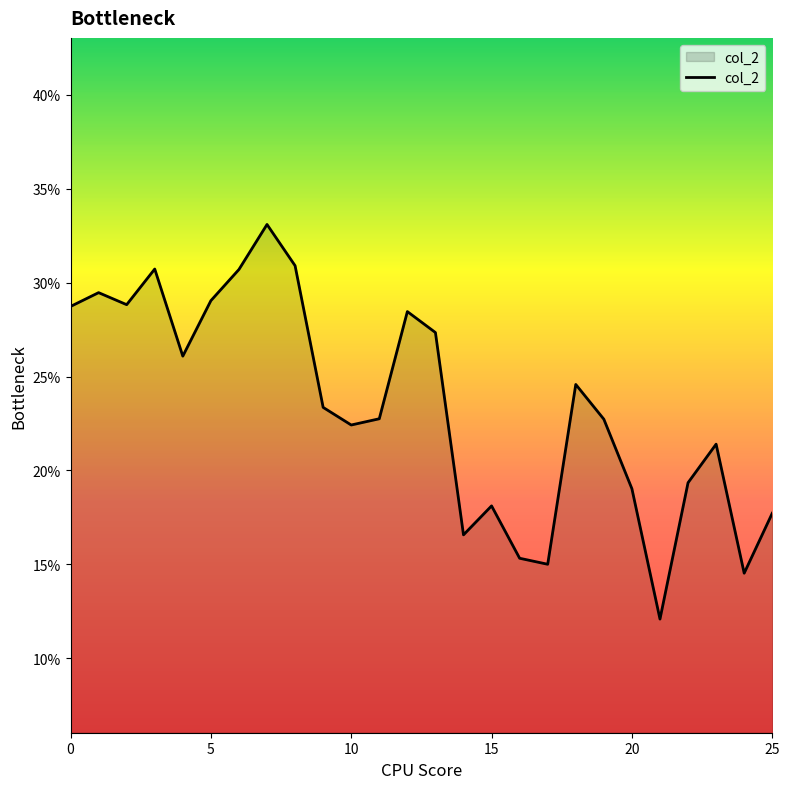

Which label corresponds to the largest value in the chart?

7